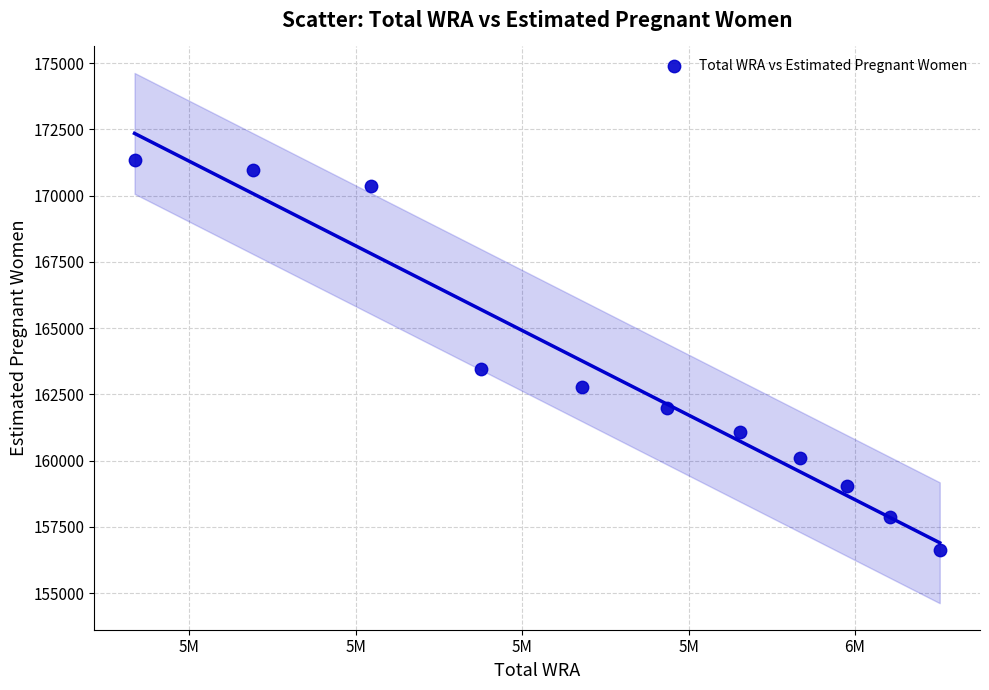

What Y value in the scatter plot is closest to 163995?

163463.3